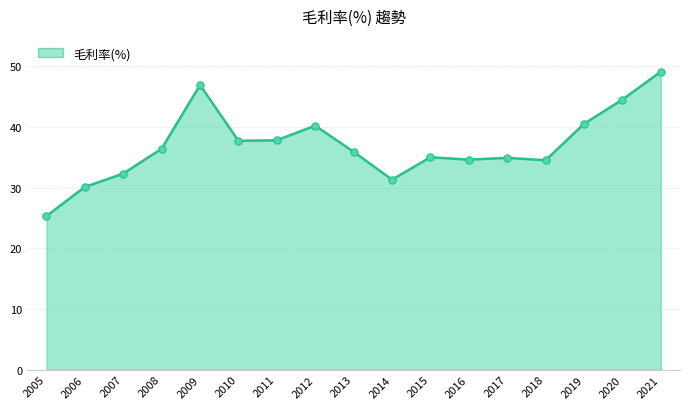

Between 2005 and 2011, which is larger?

2011